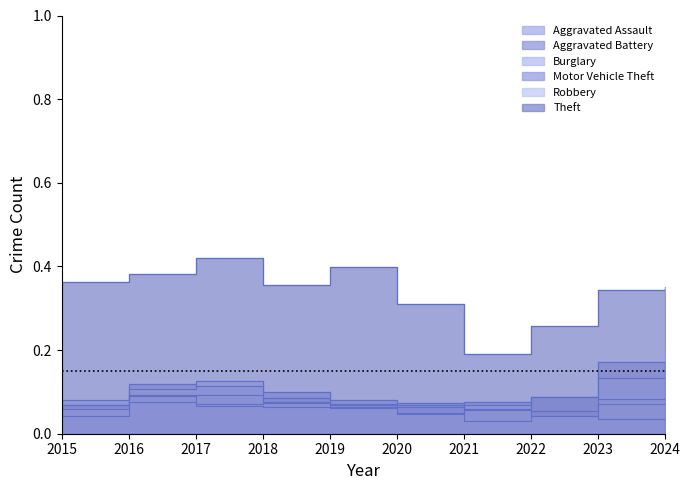

Between 2015 and 2017, which series saw the biggest shift?

Robbery